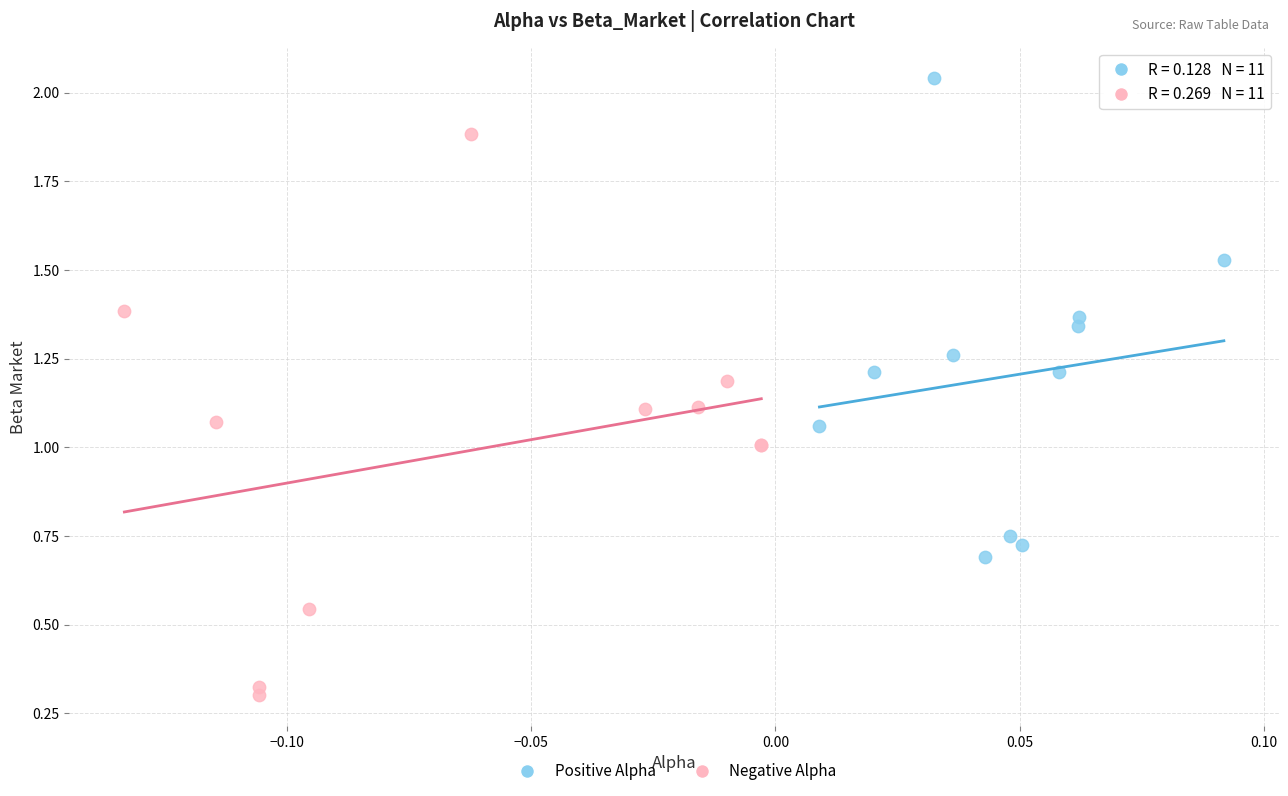

Which series contains the highest Y value?

Positive Alpha